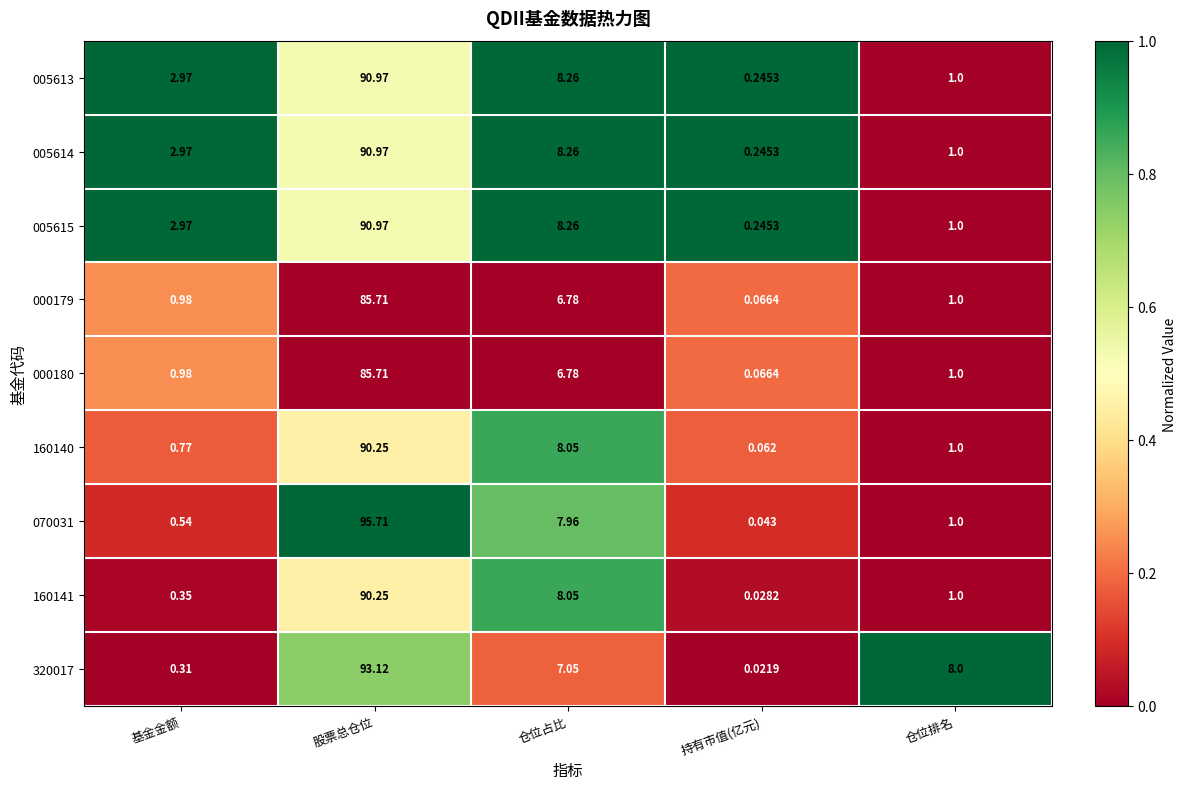

Which category has the highest value in the 005614 series?

股票总仓位